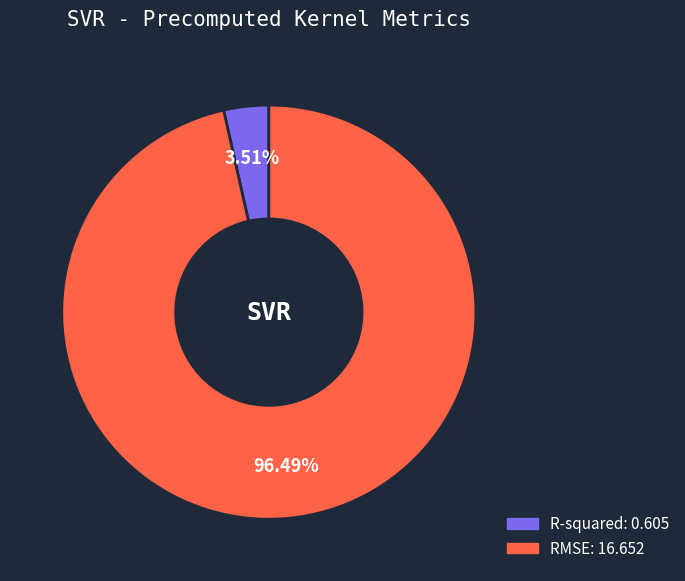

Combined, what portion of the pie is RMSE and R-squared?

100.0%